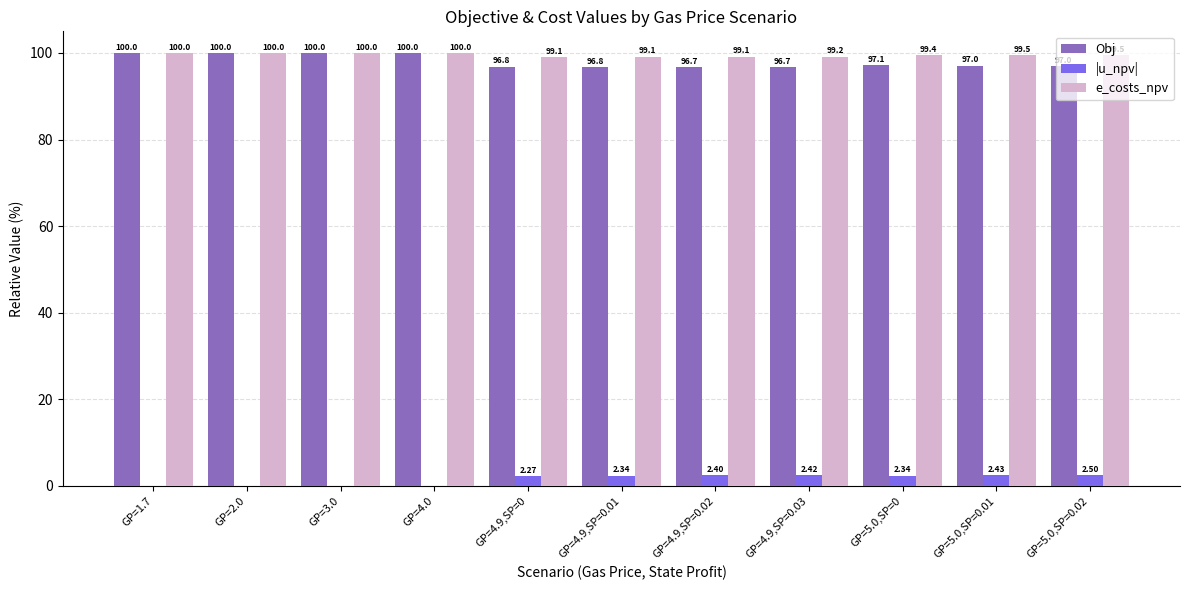

What is the sum of all e_costs_npv values?

1094.9